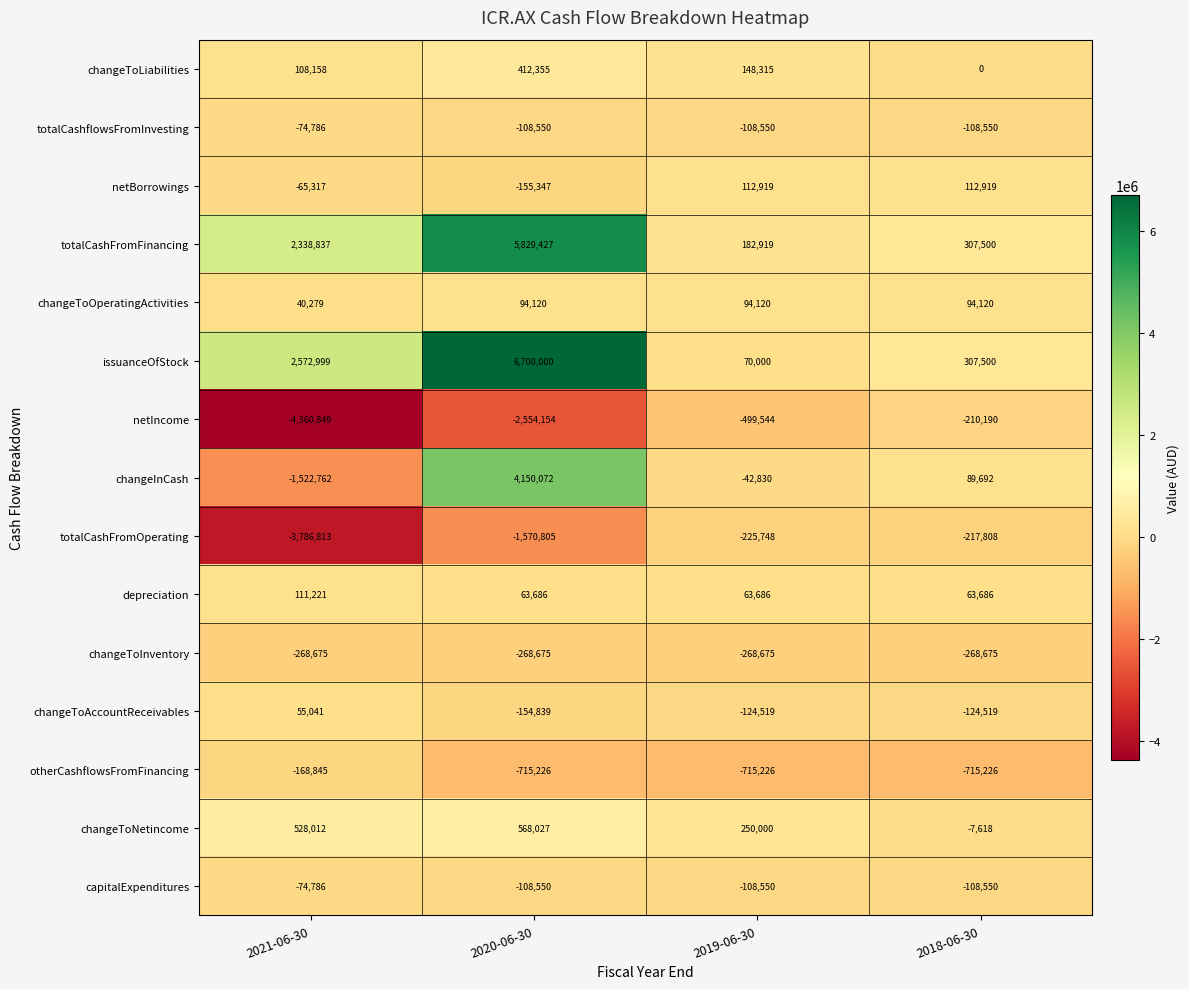

What is the difference between the maximum and second lowest values in the changeToNetincome series?

318027